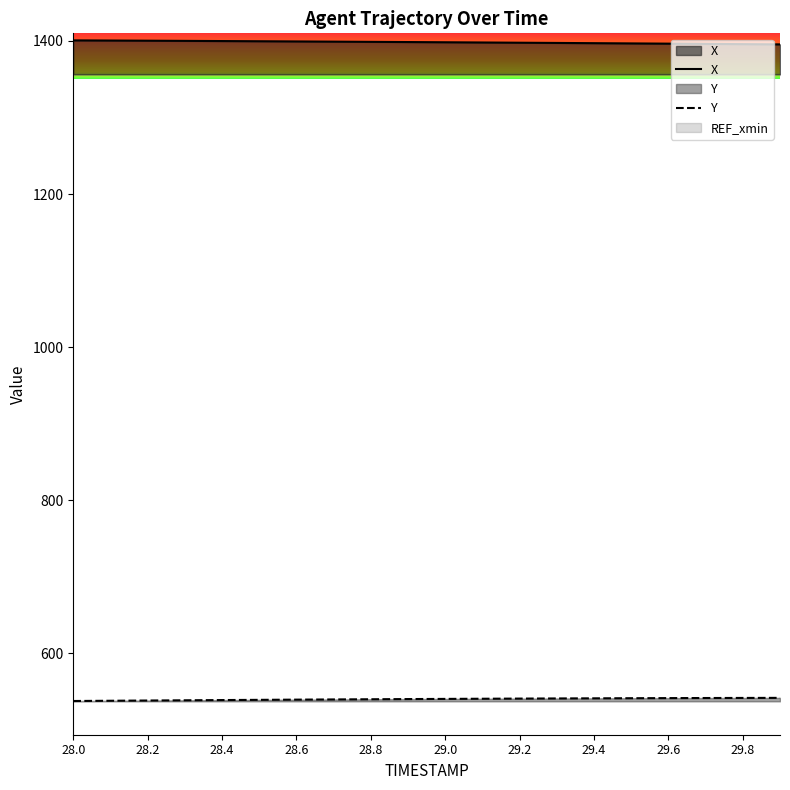

At which category does the chart reach its minimum across all series?

28.0